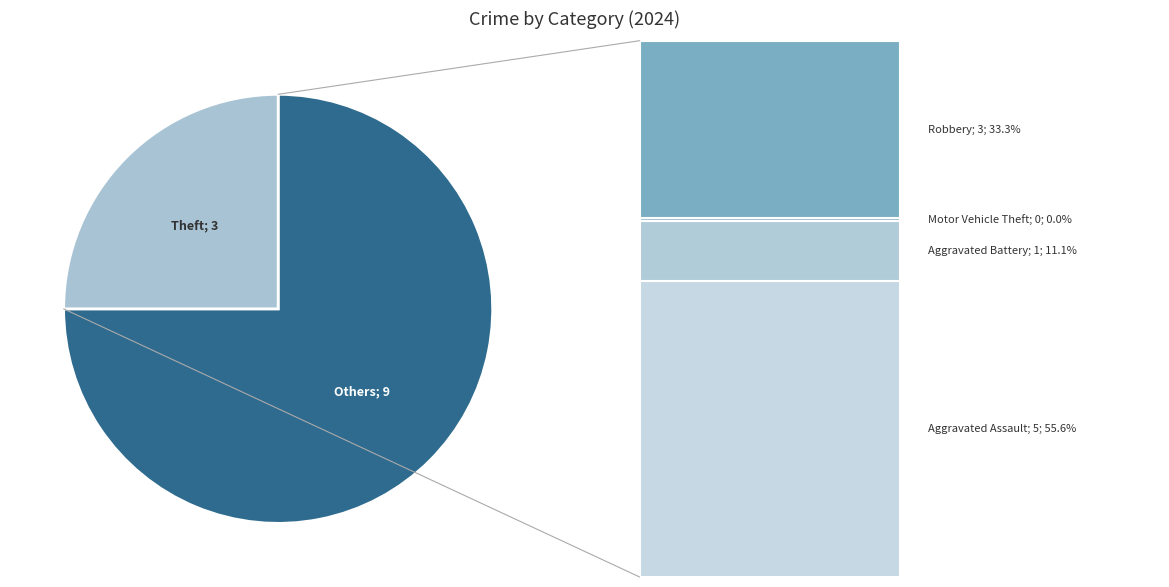

How many segments does this pie chart have?

2